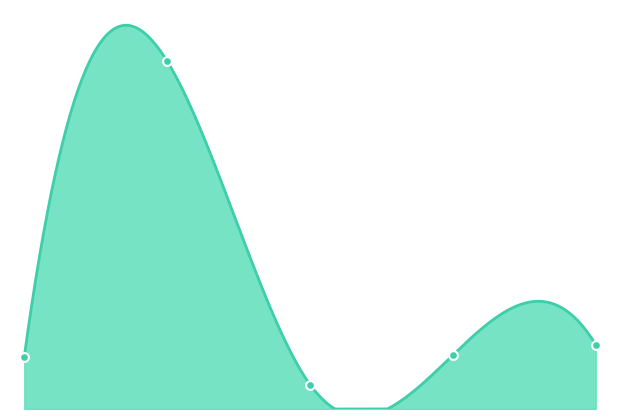

Approximately how many times larger is the value at 4.0 compared to 1.0?

0.2